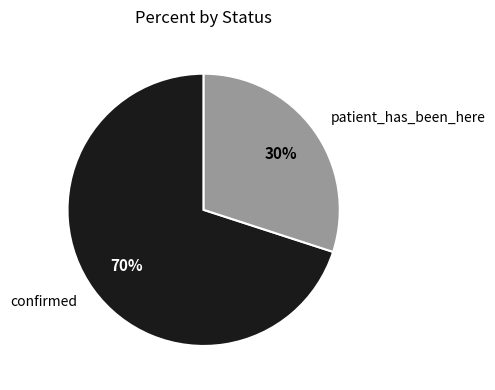

What is the largest slice in the pie chart?

confirmed